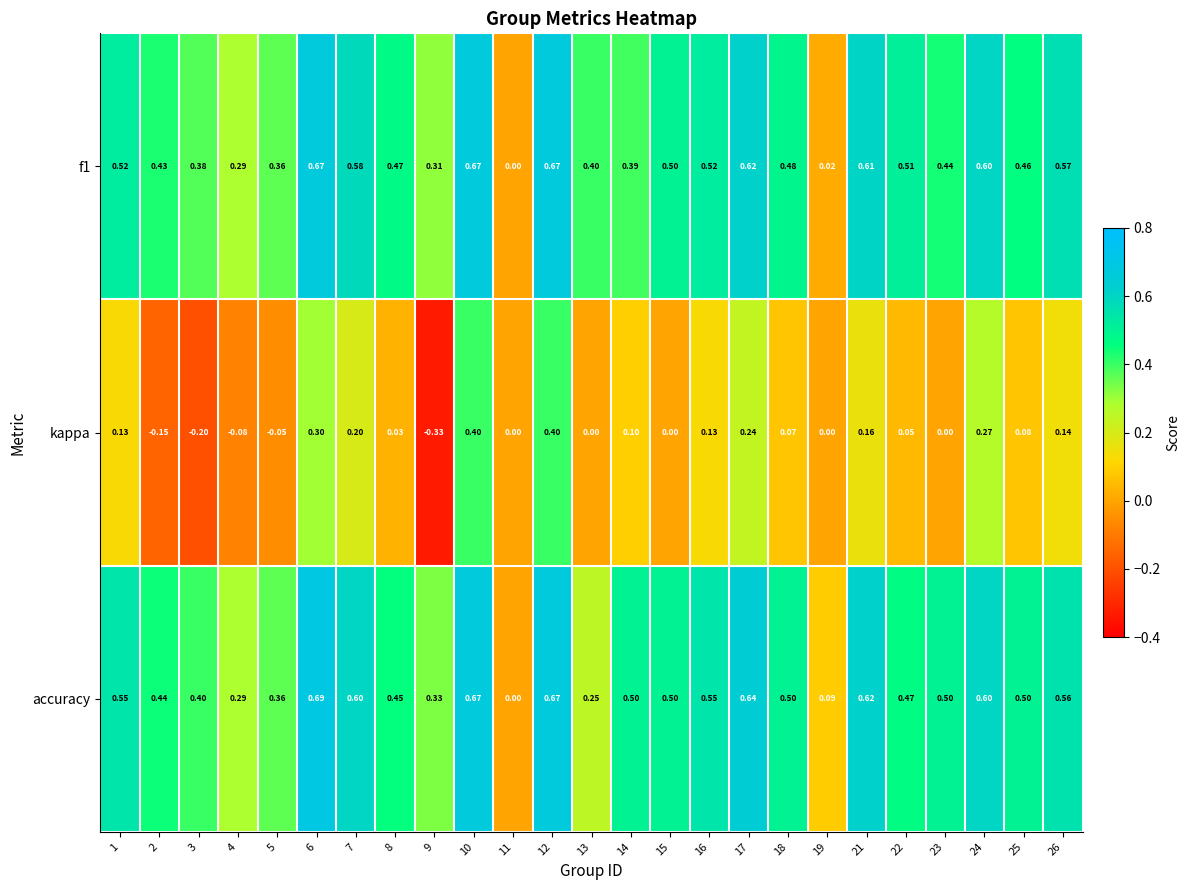

Which series has the widest spread of values?

kappa